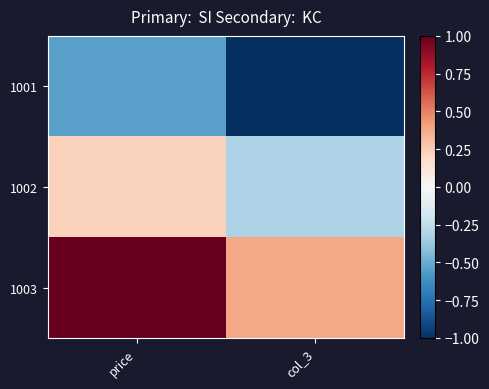

At how many categories does at least one series exceed 0?

2